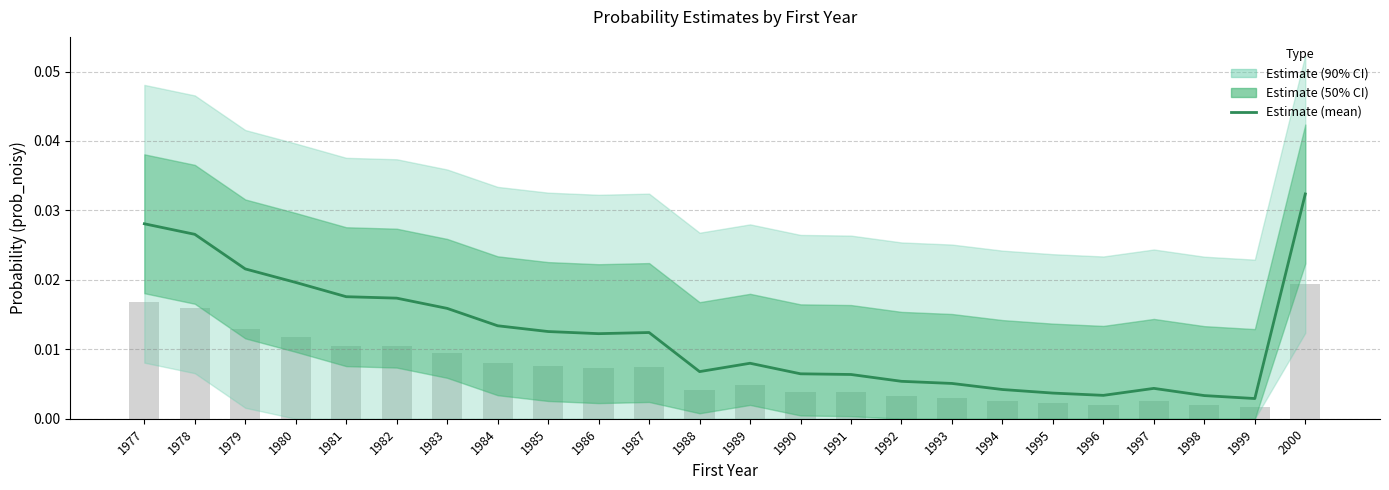

The chart shows a value of 0.0 at 1984. True or false?

True